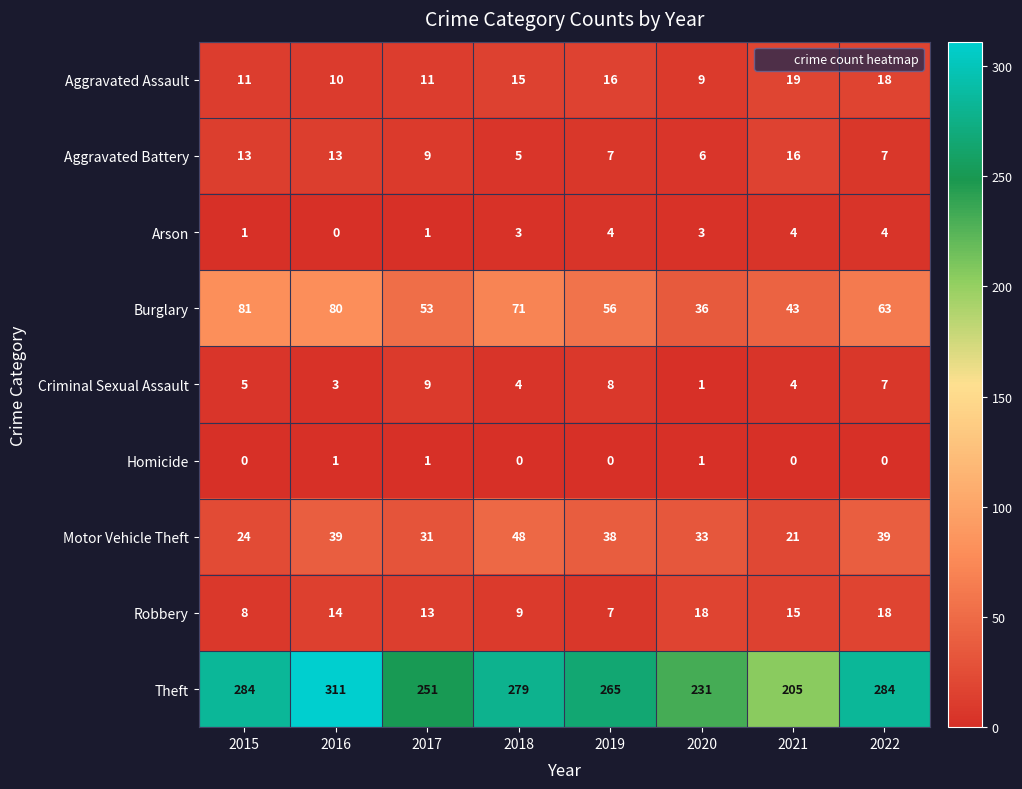

Which series has the largest total across all categories?

Theft